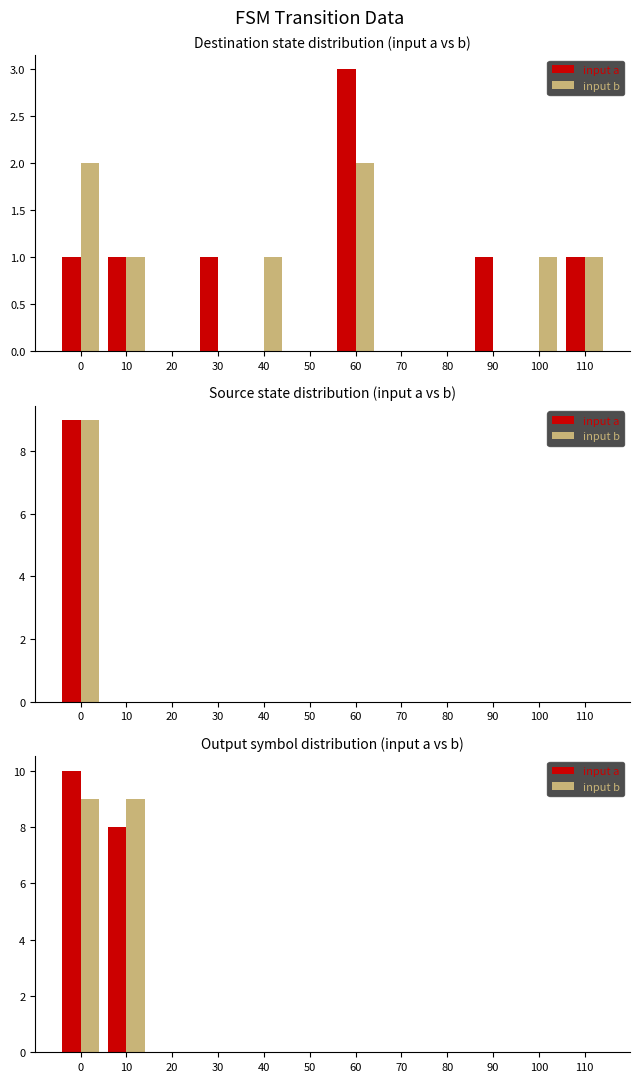

Which series changed the most between 30 and 50?

input a